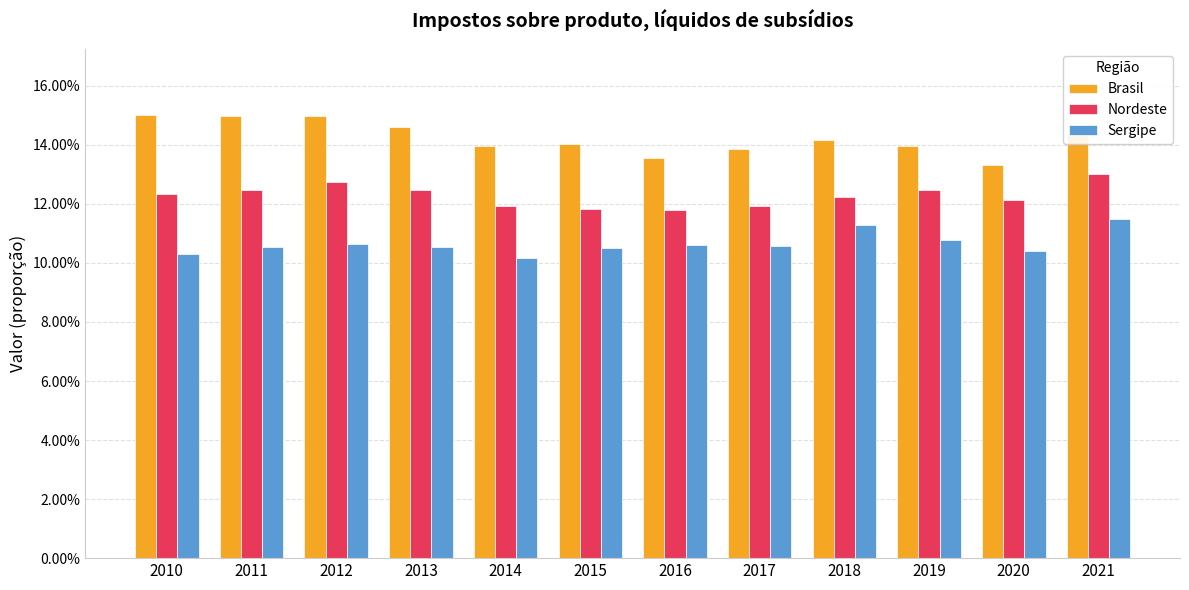

Which series has the largest total across all categories?

Brasil